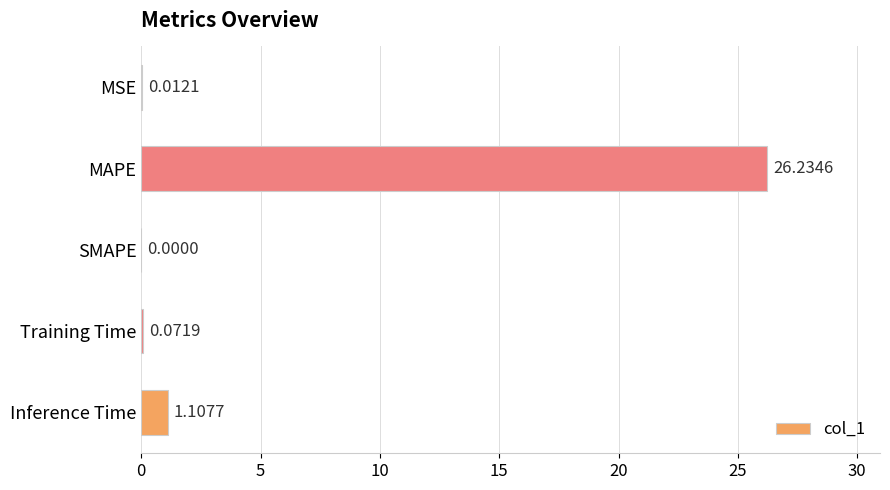

Where is the data nearest to the value 13?

Inference Time